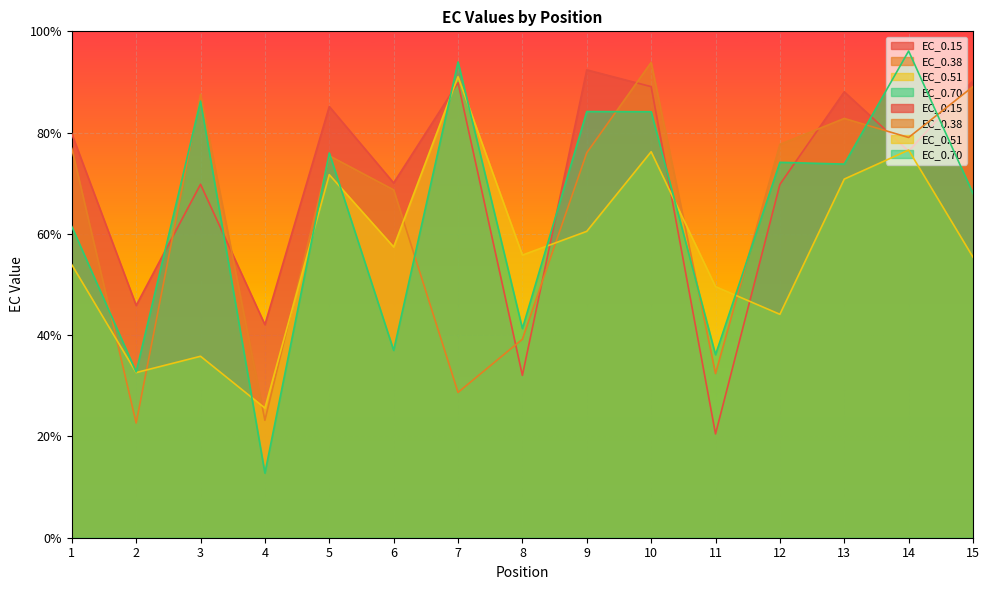

Rank the series by their maximum value, from lowest to highest.

EC_0.51, EC_0.15, EC_0.38, EC_0.70